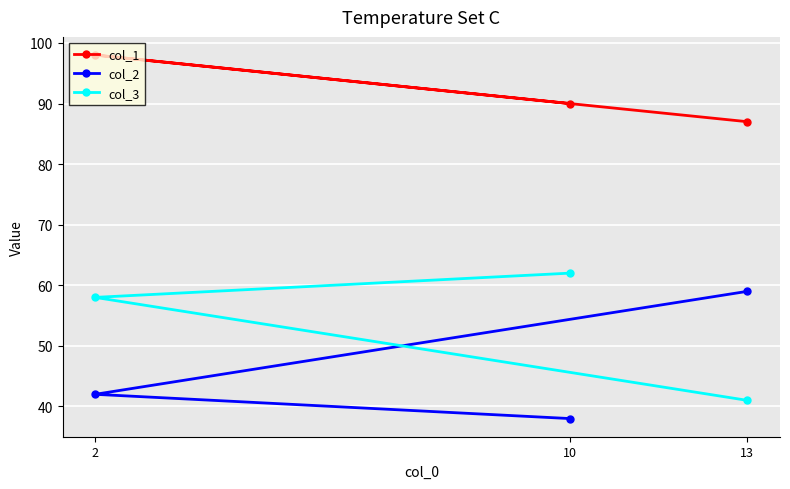

What value does the col_2 series have at 10, to the nearest 5?

40